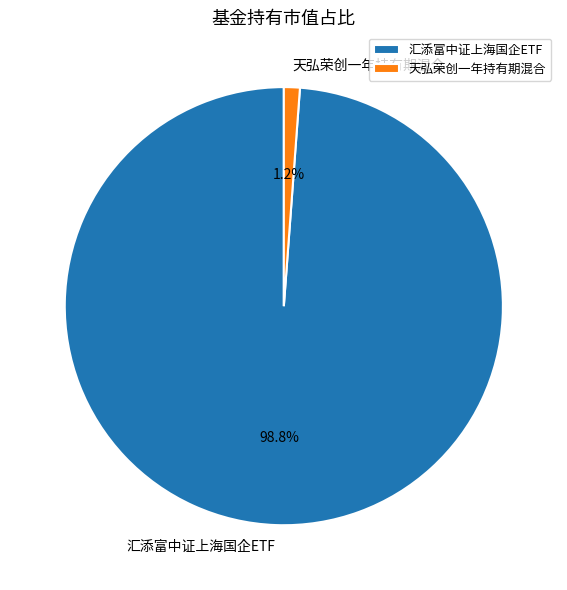

To the nearest percent, what percentage of the pie is 汇添富中证上海国企ETF?

99%